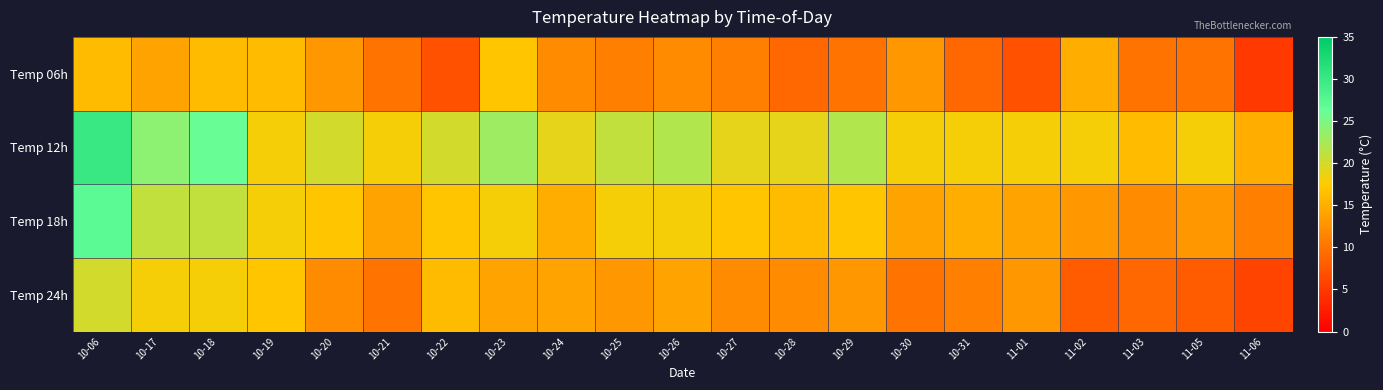

At how many categories does at least one series exceed 8?

21